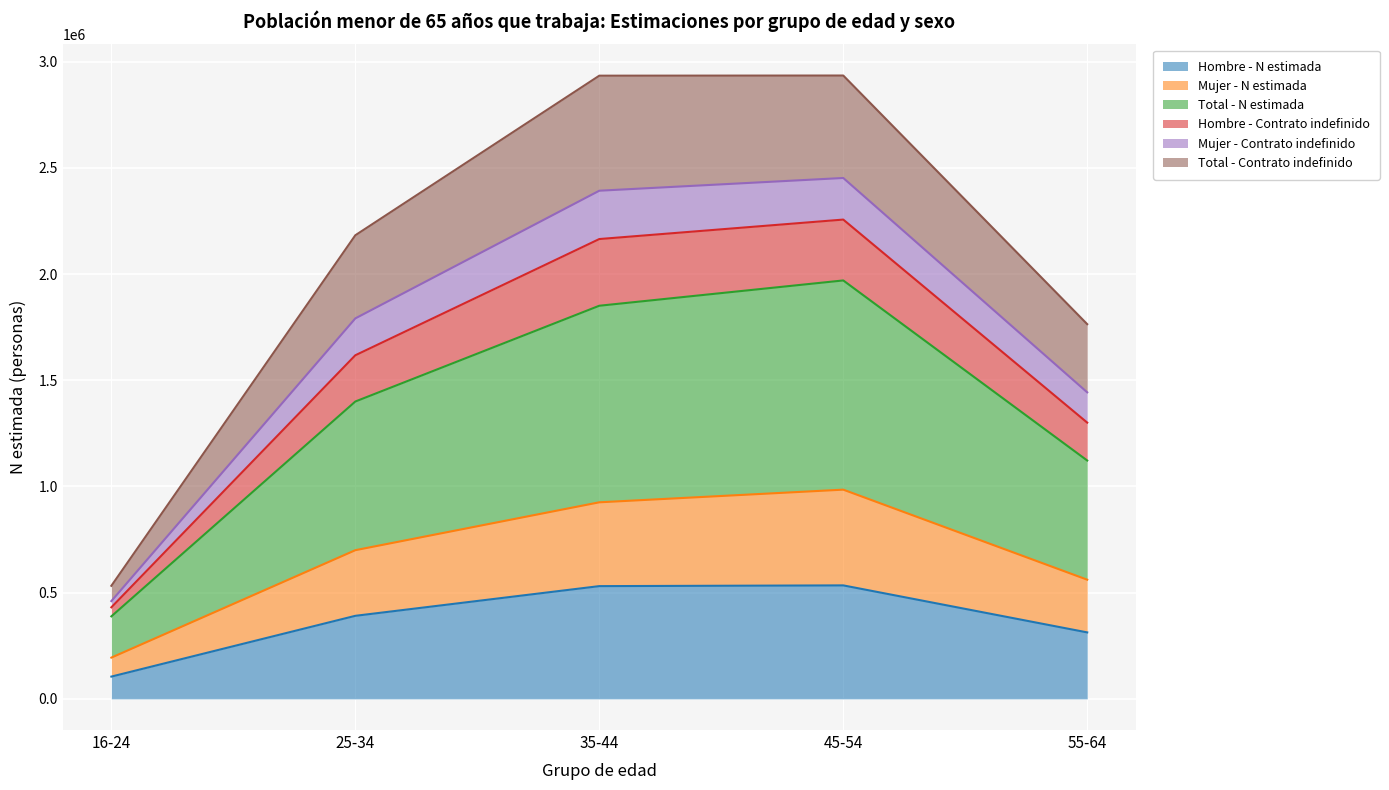

In Hombre - Contrato indefinido, how many points are higher than both neighbors (excluding endpoints)?

1